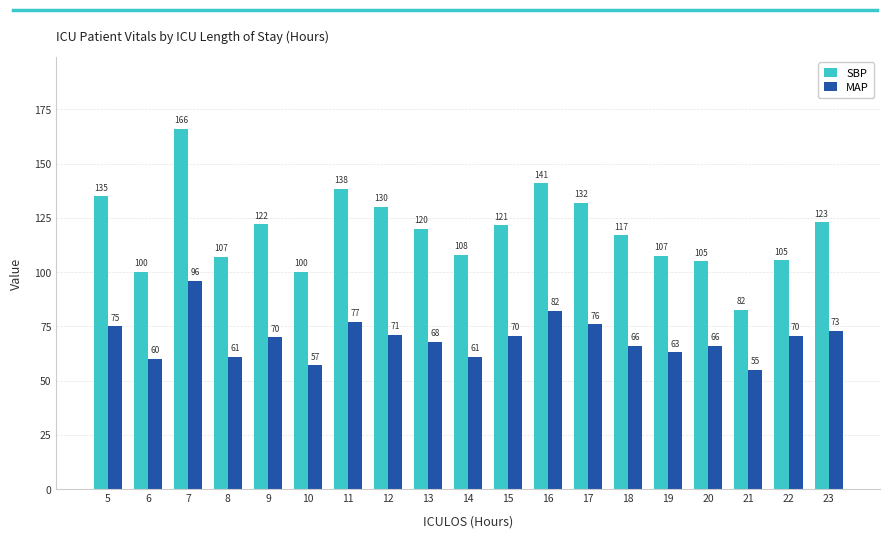

What is the sum of all MAP values?

1318.0